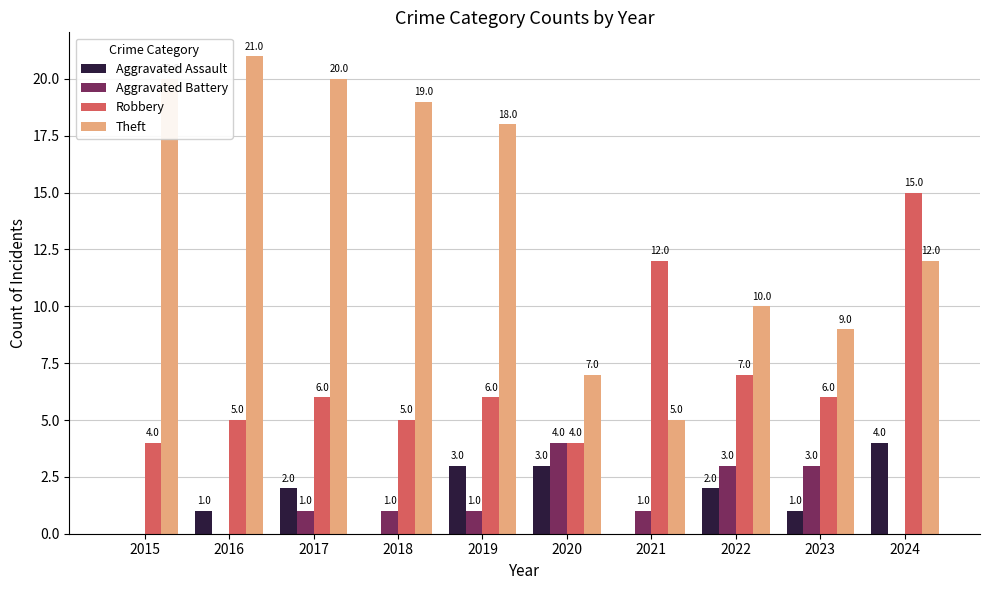

Are the bars horizontal?

No